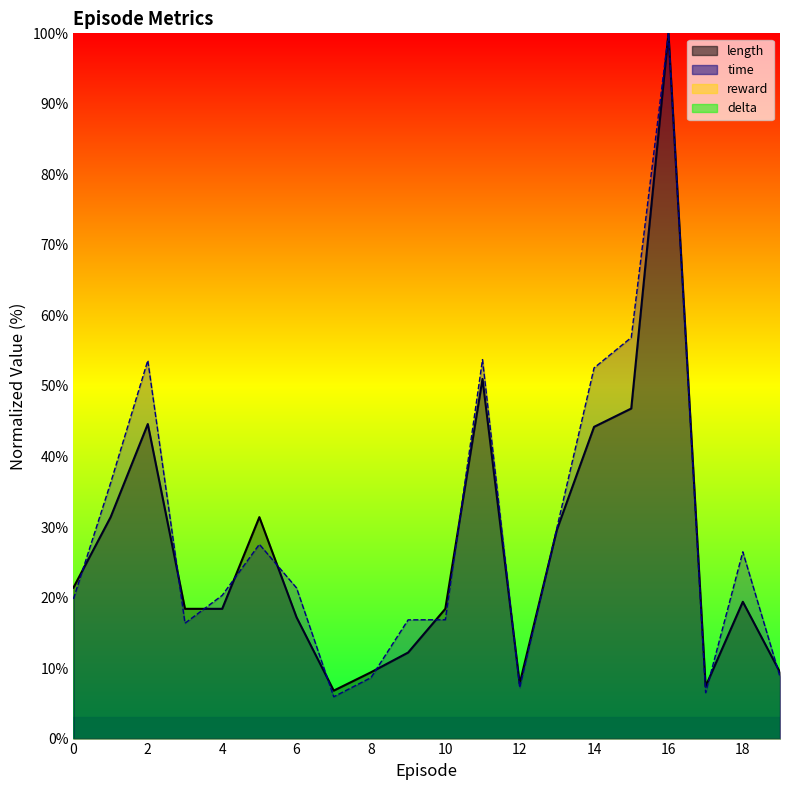

In length, how many points are lower than both neighbors (excluding endpoints)?

3